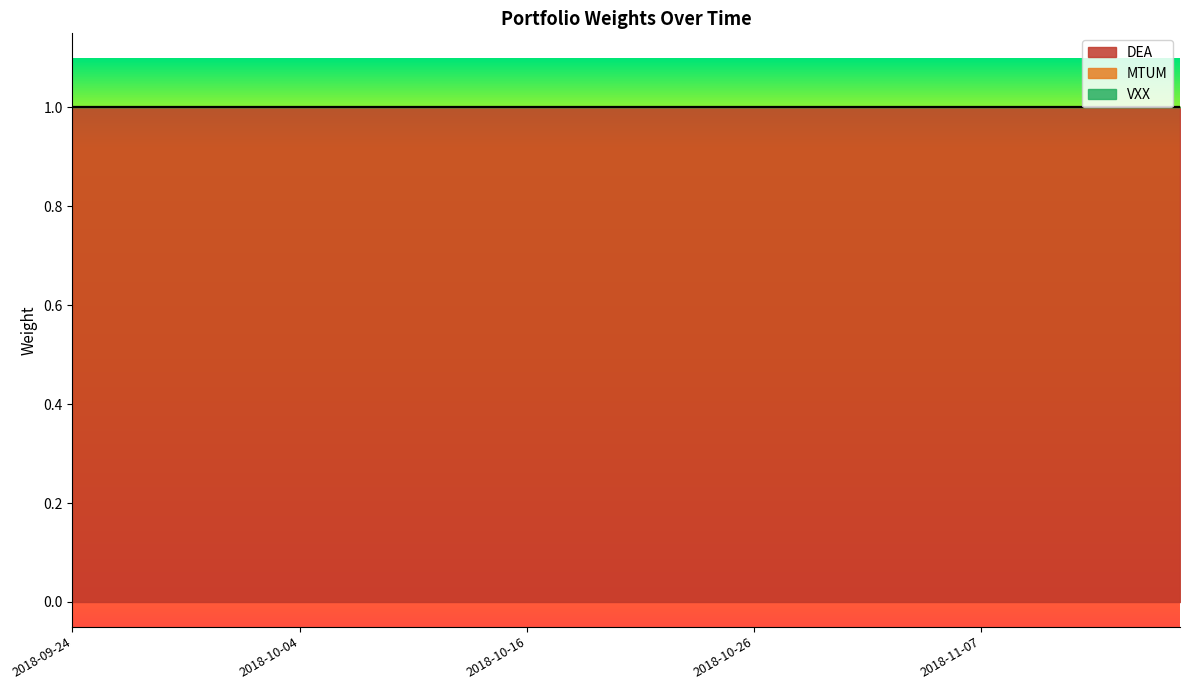

What is the spread (max minus min) of values at 2018-09-26?

1